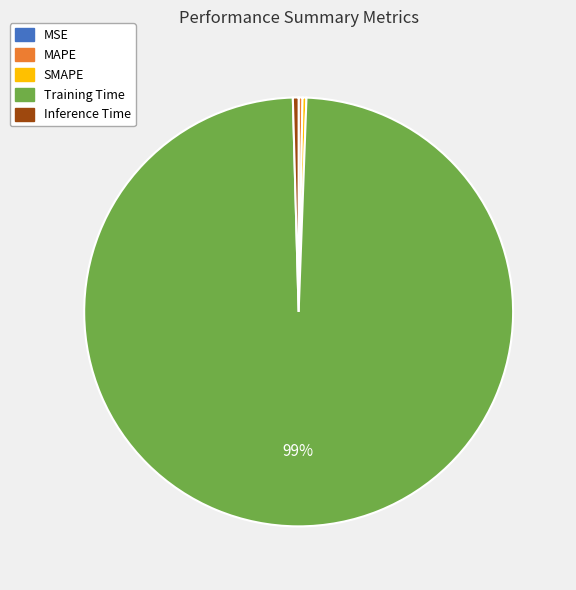

Between Training Time and MAPE, which is larger?

Training Time